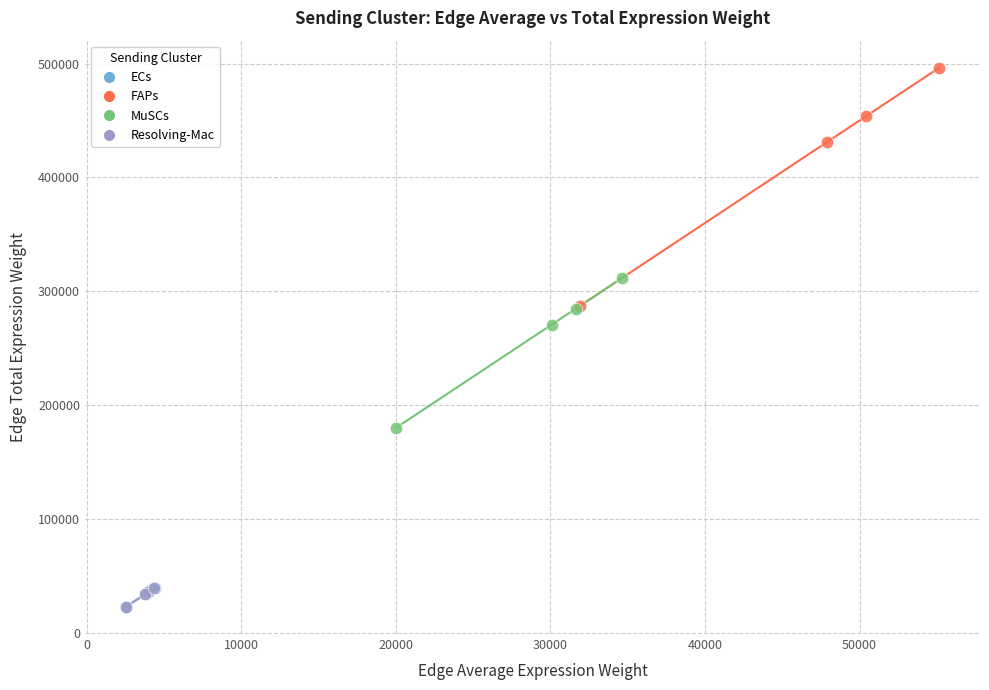

Which series has the largest Y range (max minus min)?

FAPs